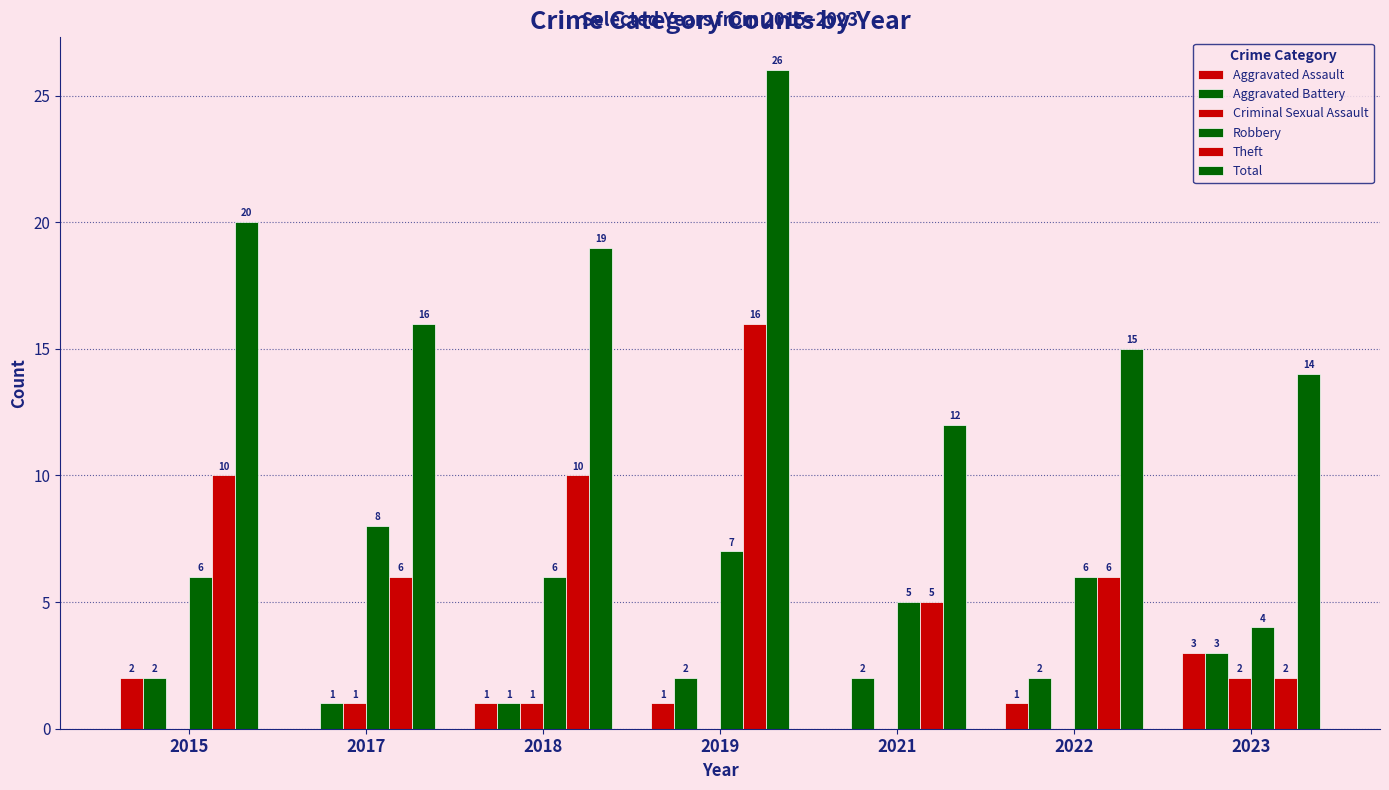

Does the chart contain stacked bars?

No